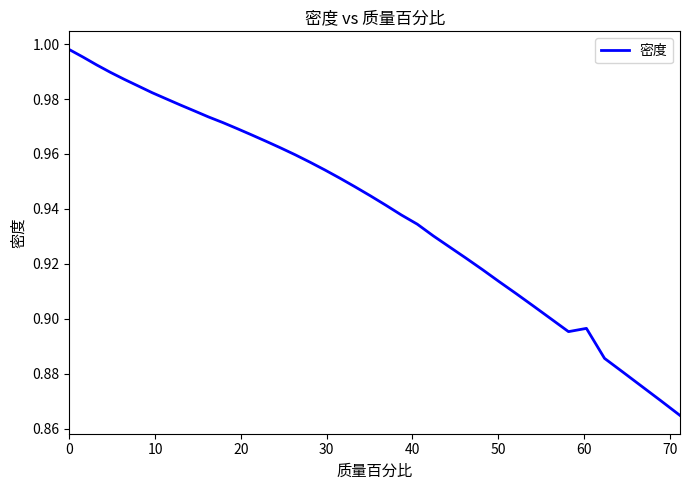

How many lines are shown in the chart?

1